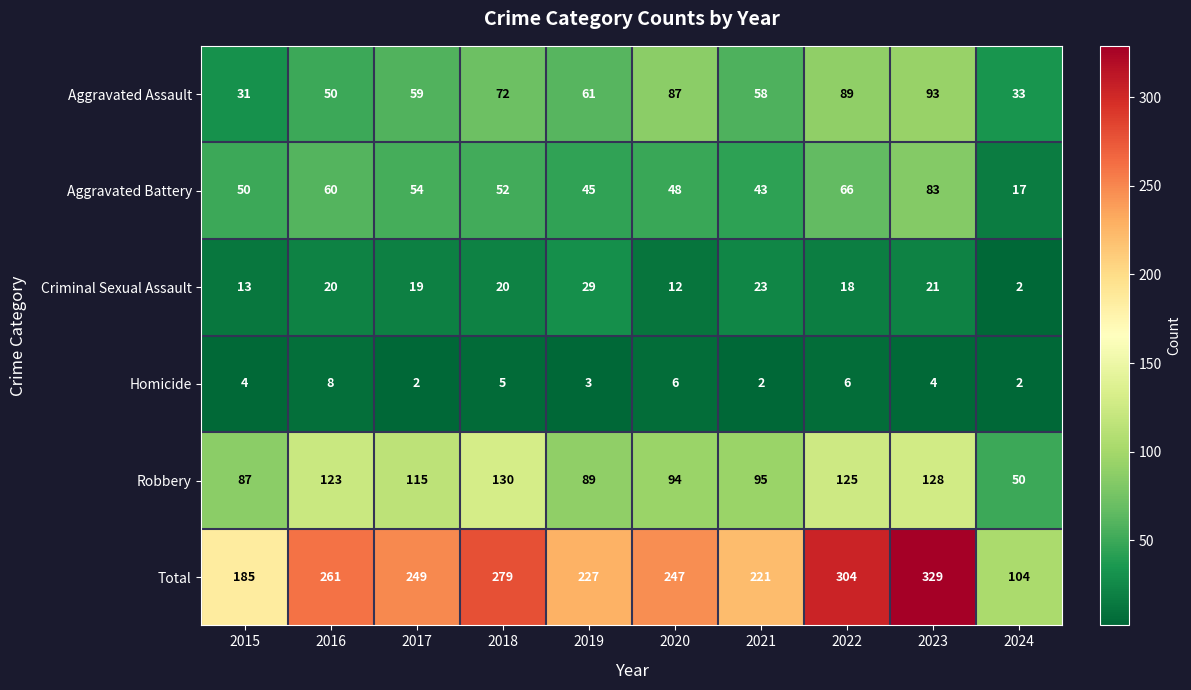

What is the sum of all Aggravated Assault values?

633